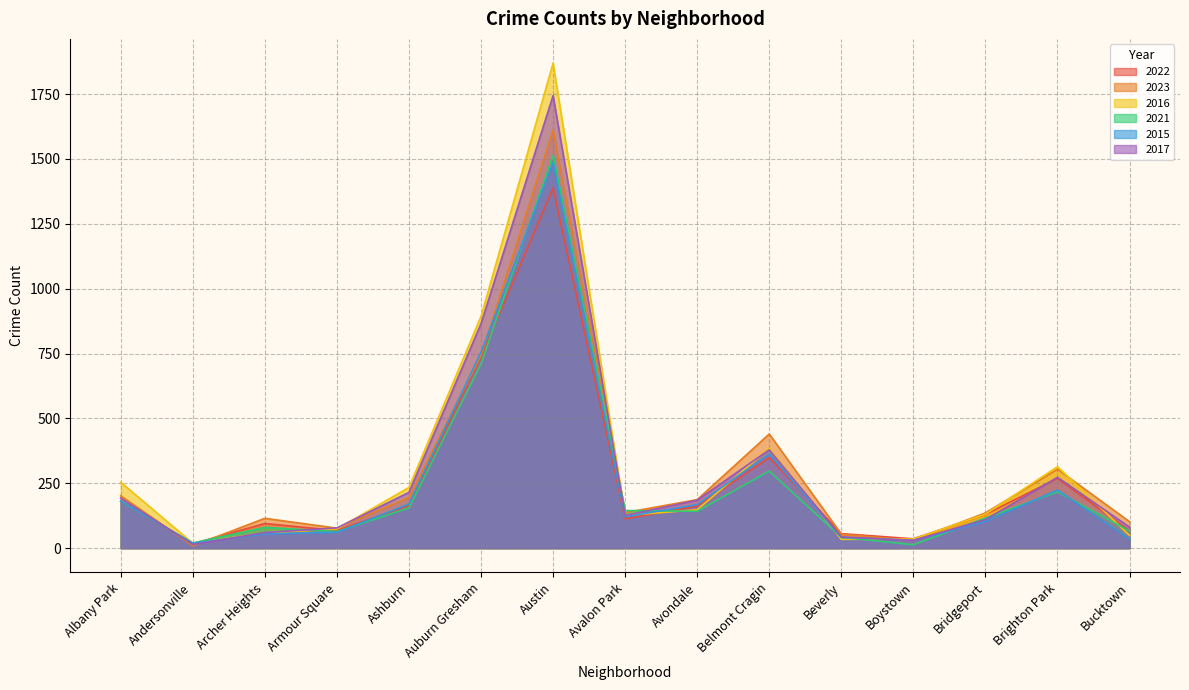

Reading left to right, list all the values displayed in this chart.

2022: Albany Park=181	Andersonville=17	Archer Heights=95	Armour Square=68	Ashburn=164	Auburn Gresham=736	Austin=1387	Avalon Park=113	Avondale=162	Belmont Cragin=349	Beverly=56	Boystown=36	Bridgeport=130	Brighton Park=269	Bucktown=66
2023: Albany Park=202	Andersonville=9	Archer Heights=115	Armour Square=77	Ashburn=195	Auburn Gresham=743	Austin=1611	Avalon Park=137	Avondale=187	Belmont Cragin=440	Beverly=54	Boystown=30	Bridgeport=136	Brighton Park=304	Bucktown=102
2016: Albany Park=254	Andersonville=19	Archer Heights=58	Armour Square=74	Ashburn=234	Auburn Gresham=893	Austin=1869	Avalon Park=126	Avondale=148	Belmont Cragin=385	Beverly=34	Boystown=35	Bridgeport=131	Brighton Park=314	Bucktown=49
2021: Albany Park=181	Andersonville=20	Archer Heights=80	Armour Square=64	Ashburn=155	Auburn Gresham=710	Austin=1514	Avalon Park=145	Avondale=142	Belmont Cragin=297	Beverly=42	Boystown=13	Bridgeport=116	Brighton Park=217	Bucktown=66
2015: Albany Park=181	Andersonville=19	Archer Heights=55	Armour Square=61	Ashburn=170	Auburn Gresham=755	Austin=1486	Avalon Park=121	Avondale=168	Belmont Cragin=363	Beverly=42	Boystown=30	Bridgeport=103	Brighton Park=224	Bucktown=35
2017: Albany Park=193	Andersonville=14	Archer Heights=60	Armour Square=78	Ashburn=215	Auburn Gresham=865	Austin=1744	Avalon Park=126	Avondale=185	Belmont Cragin=379	Beverly=43	Boystown=30	Bridgeport=110	Brighton Park=273	Bucktown=81